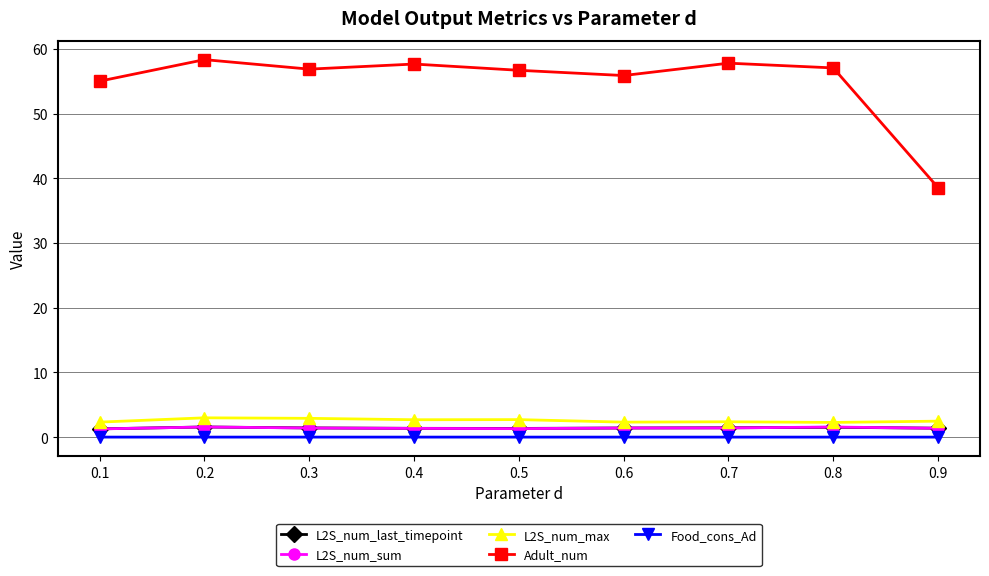

Count the number of data series in this chart.

5